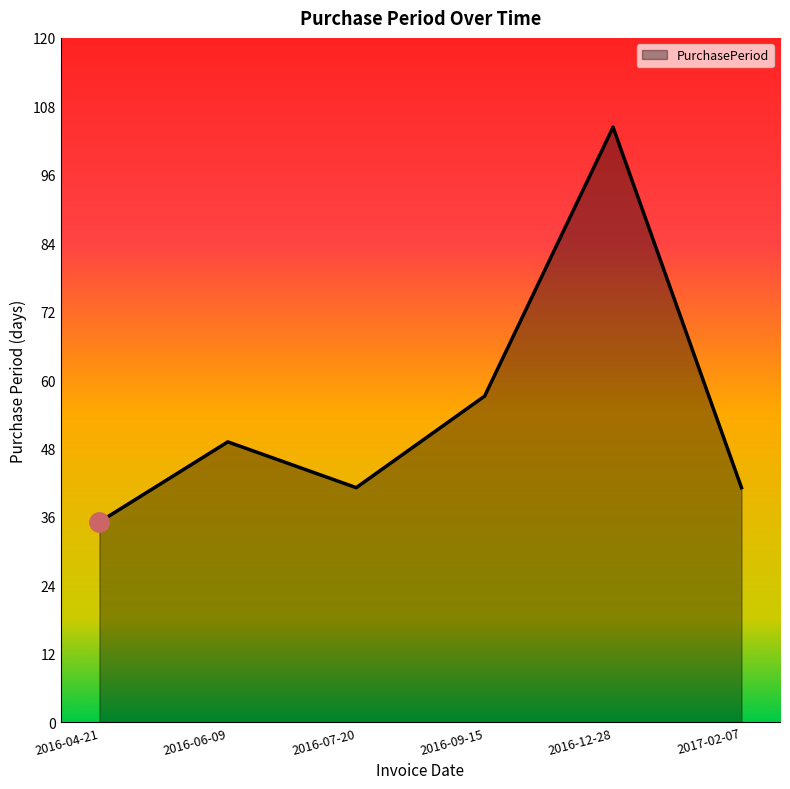

Which label corresponds to the smallest value in the chart?

2016-04-21